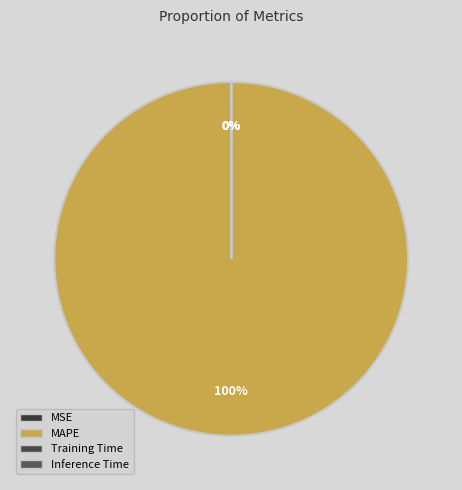

Which slice is the smallest?

Inference Time